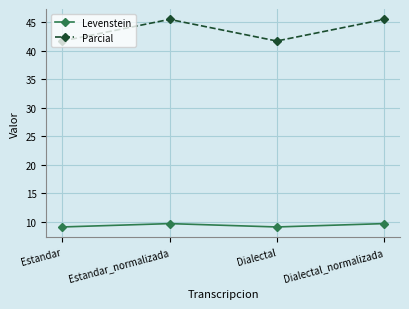

True or false: Levenstein and Parcial intersect in this chart.

False